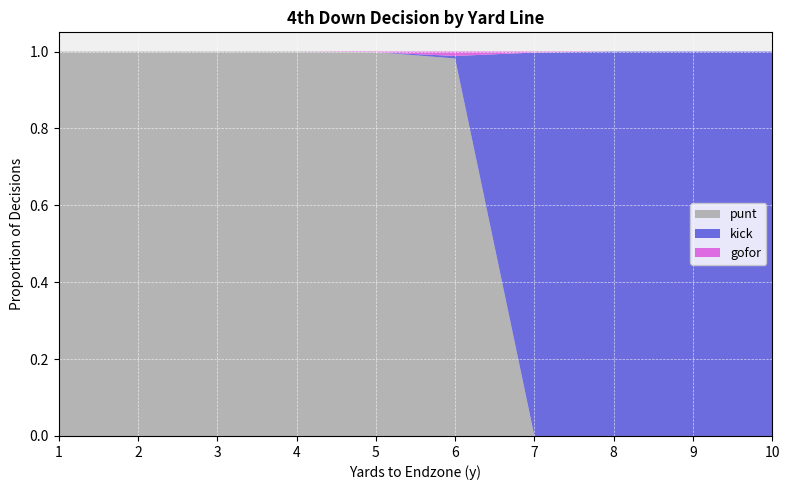

Reading left to right, extract all data points from this chart.

punt: 1=1.0	2=1.0	3=1.0	4=1.0	5=1.0	6=1.0	7=0.0	8=0.0	9=0.0	10=0.0
kick: 1=0.0	2=0.0	3=0.0	4=0.0	5=0.0	6=0.0	7=1.0	8=1.0	9=1.0	10=1.0
gofor: 1=0.0	2=0.0	3=0.0	4=0.0	5=0.0	6=0.0	7=0.0	8=0.0	9=0.0	10=0.0